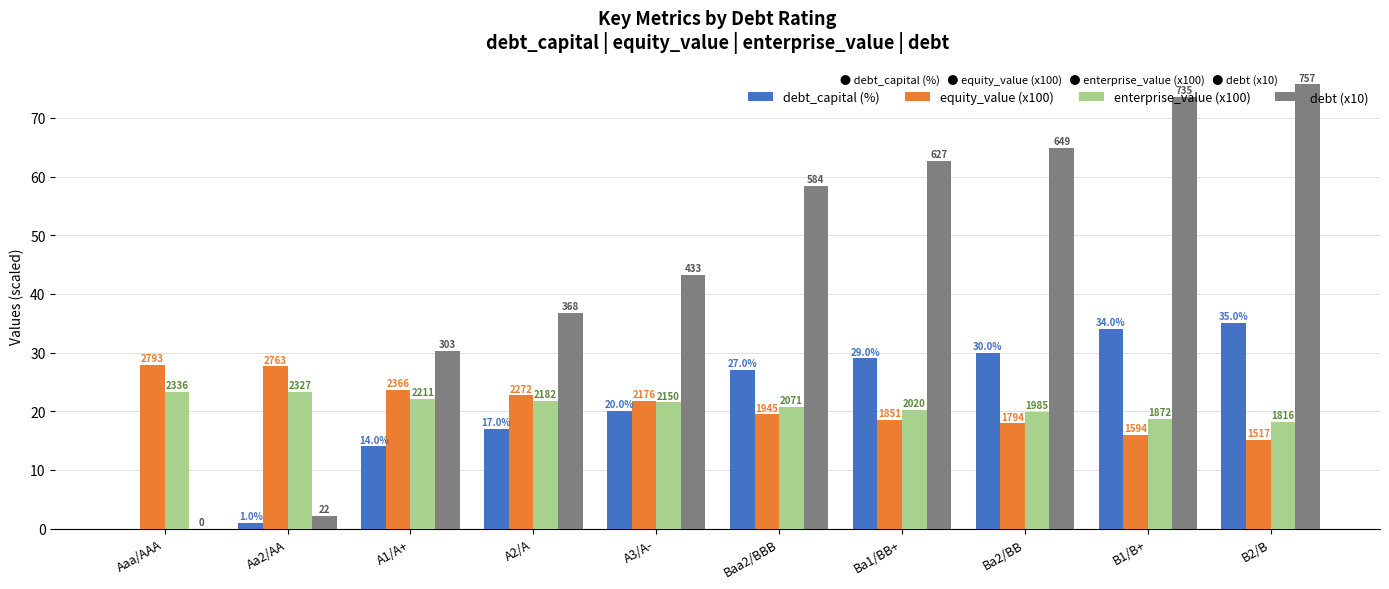

How many groups of bars are there?

10